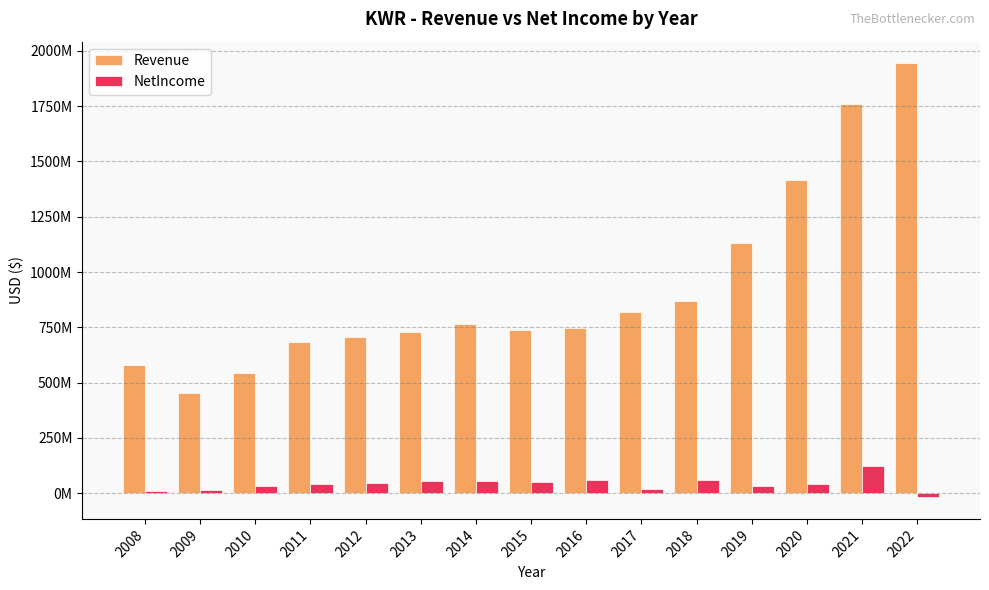

Are the bars horizontal?

No